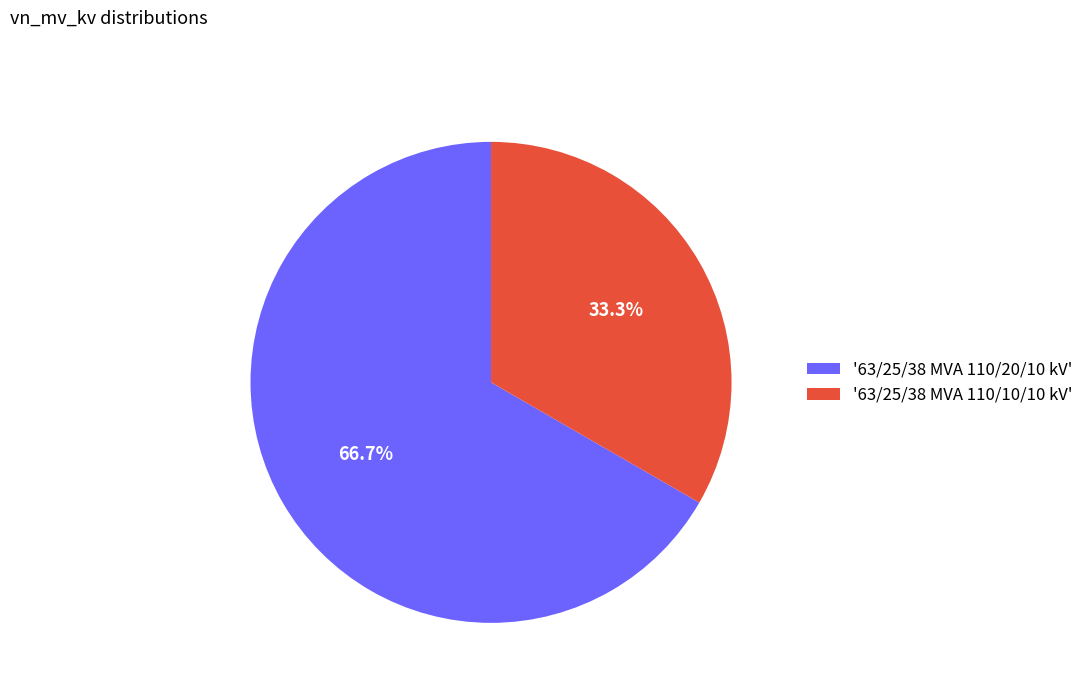

Does '63/25/38 MVA 110/20/10 kV' represent more than half of the total?

Yes